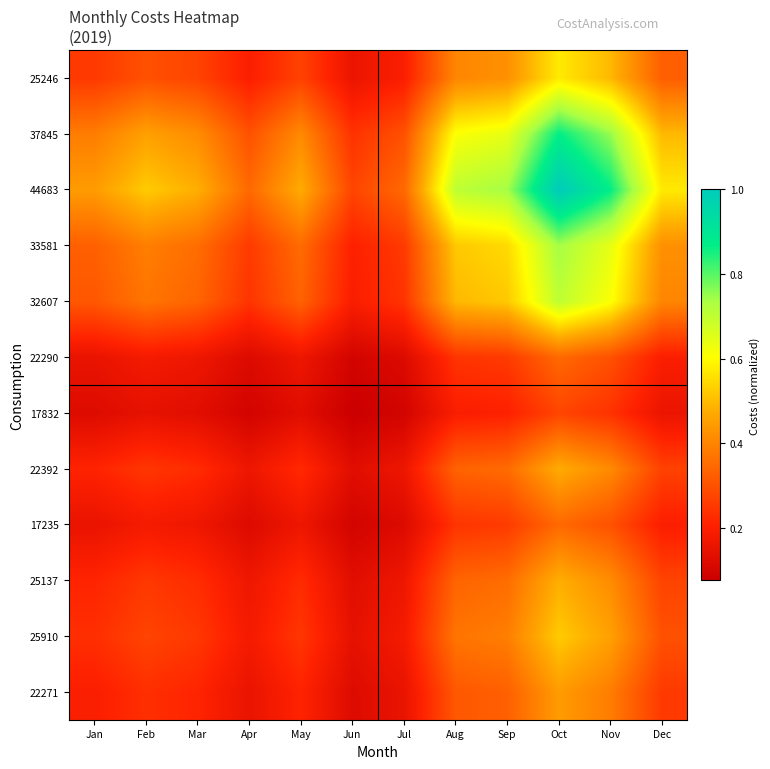

What is the spread (max minus min) of values at May?

0.3